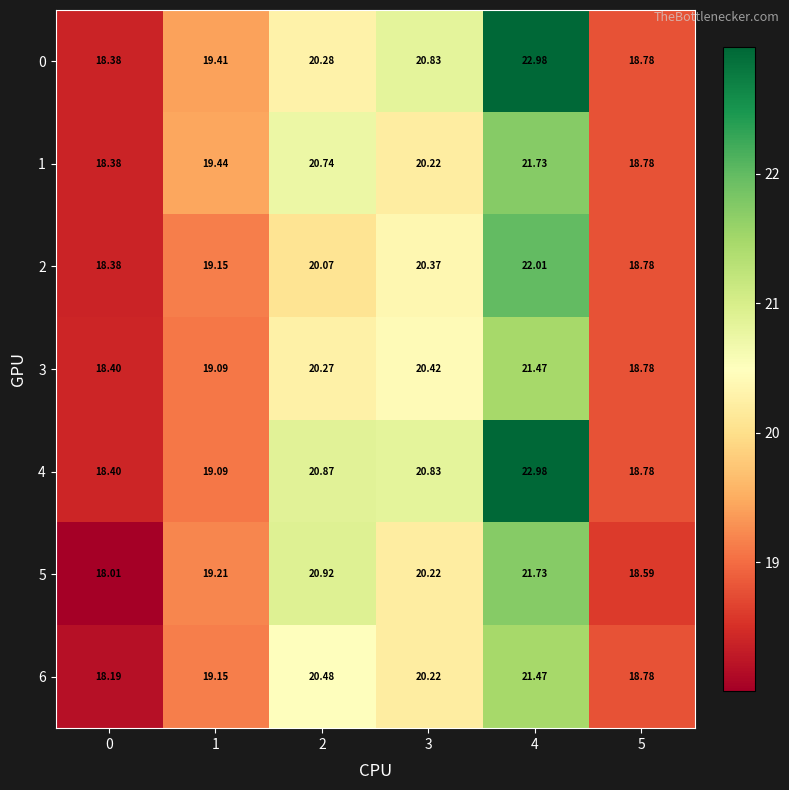

What is the total value across all series at 0?

128.1